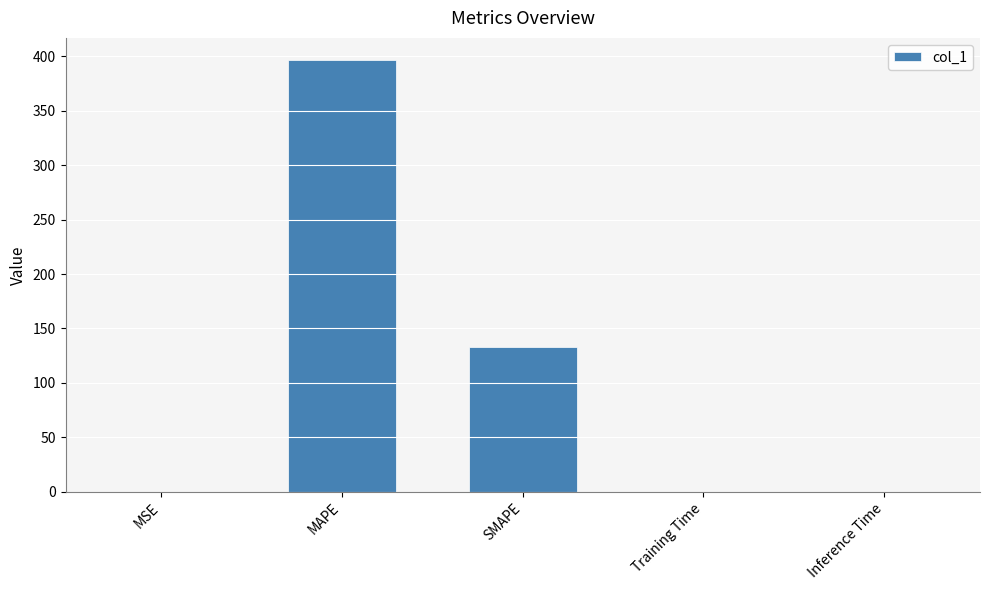

Is it true that the value at Training Time is 0.0?

True